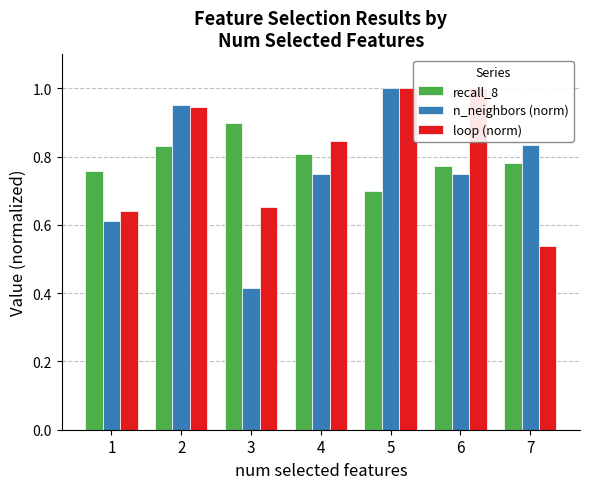

Read the n_neighbors (norm) value at 1.

0.6